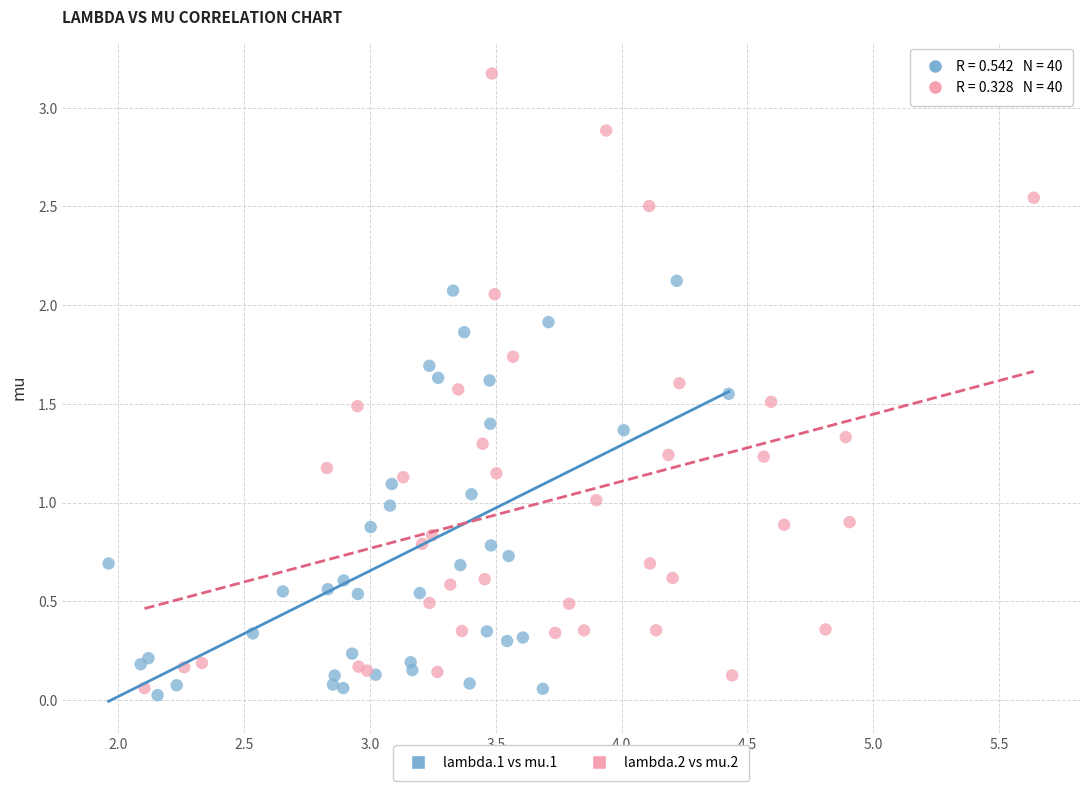

Which series has the widest spread of Y values?

lambda.2 vs mu.2